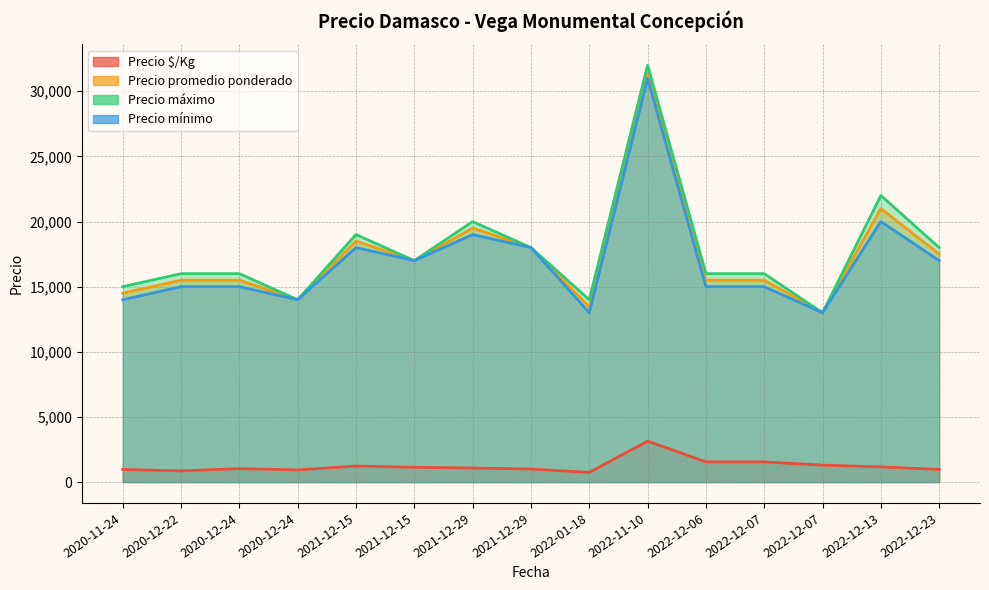

Which has a higher value, 2020-11-24 or 2022-12-23?

2022-12-23